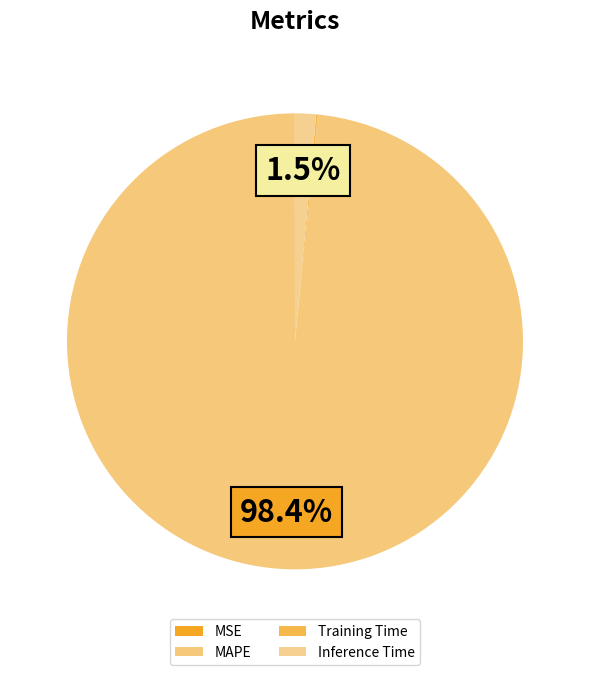

To the nearest percent, what is the difference between the largest and smallest slice percentages?

98%